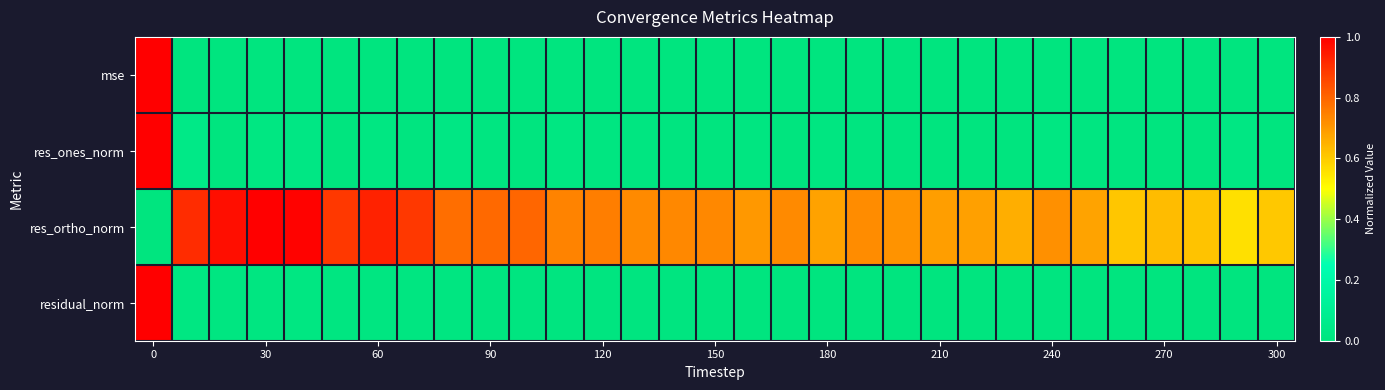

How many data points does each series have?

31